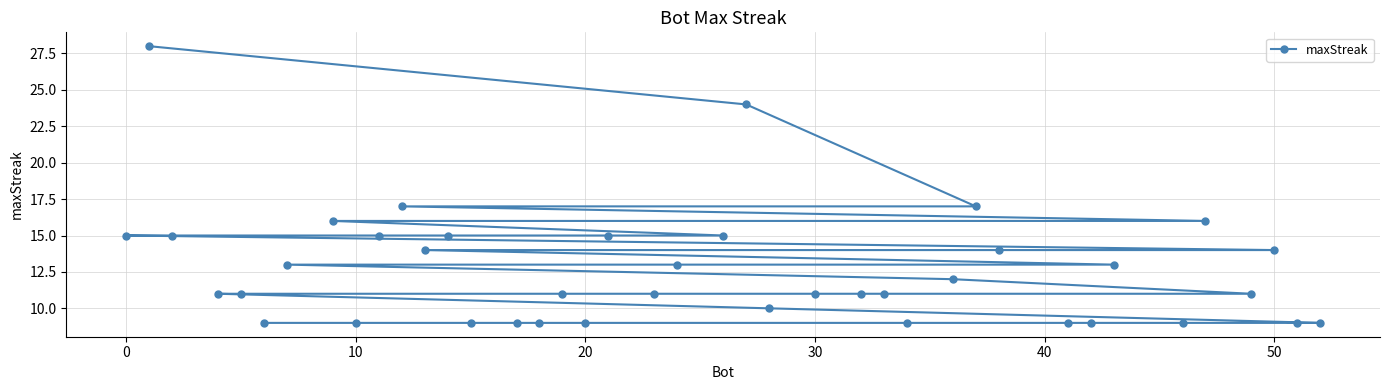

Does the chart have visible grid lines?

Yes